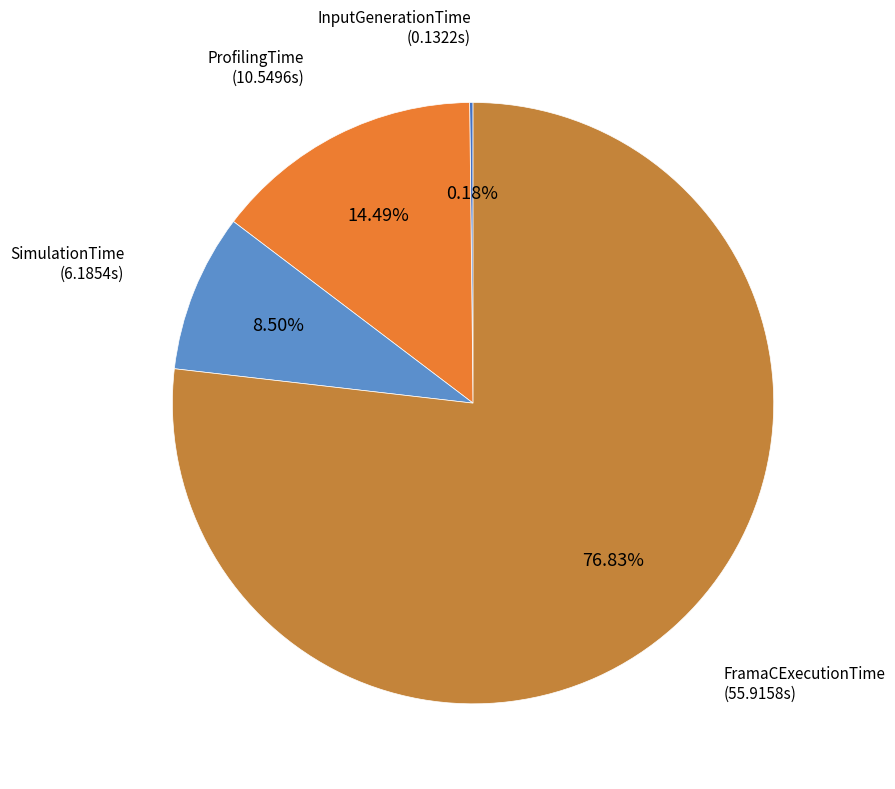

Which category accounts for the majority?

FramaCExecutionTime